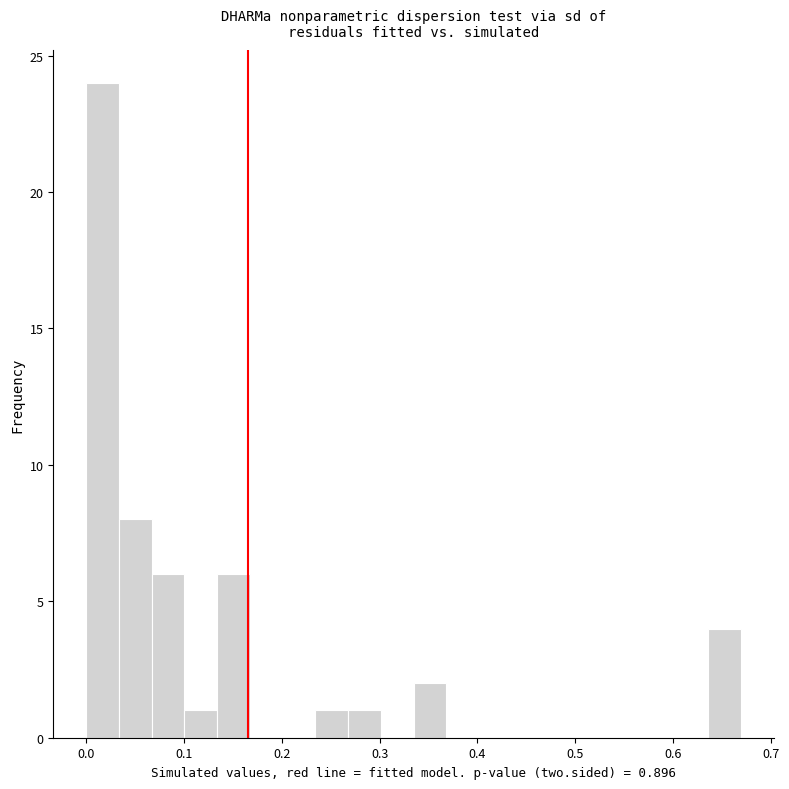

Read against the x-axis, roughly where is the centre of the tallest bar?

0.02